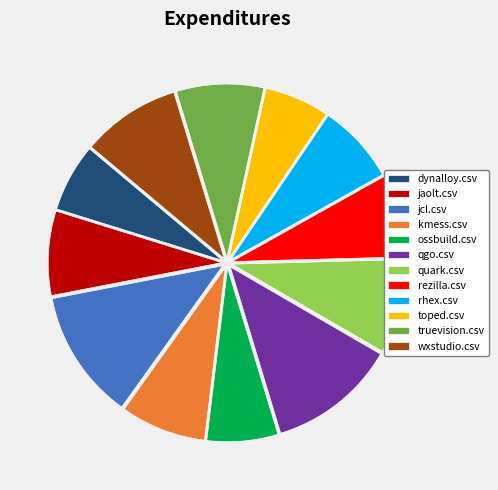

Between kmess.csv and ossbuild.csv, which is larger?

kmess.csv